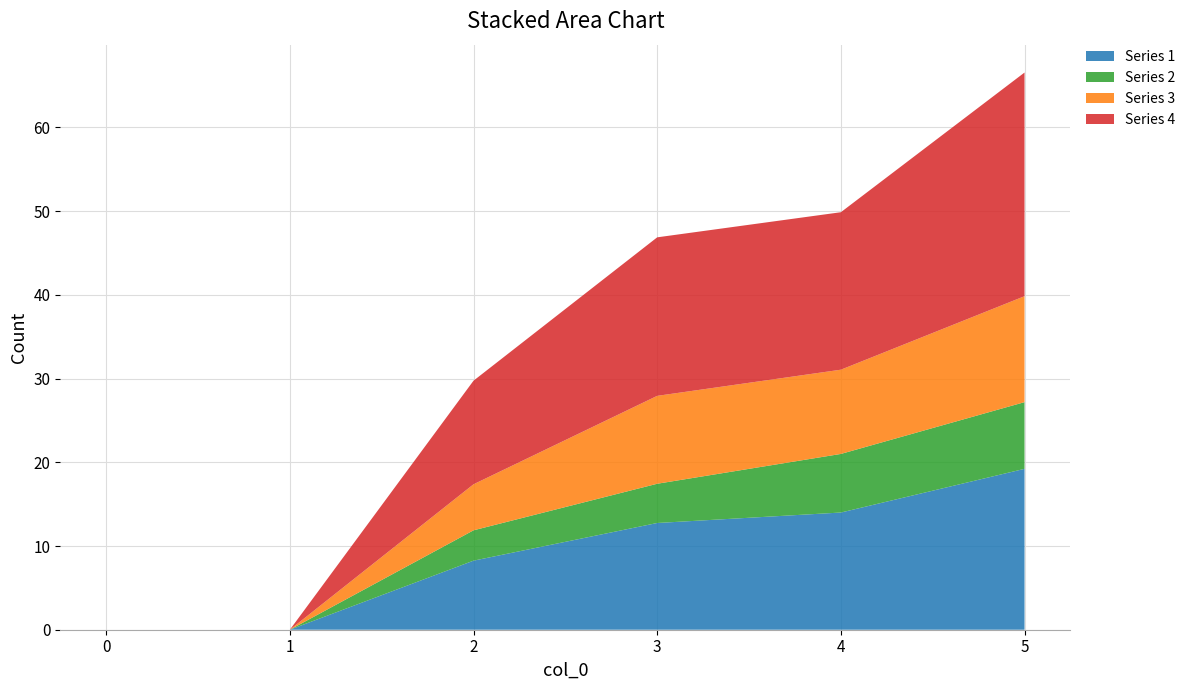

Reading right to left, extract all data points from this chart.

Series 1: 5=19.2	4=14.0	3=12.8	2=8.2	1=0.0	0=0.0
Series 2: 5=8.0	4=7.0	3=4.7	2=3.6	1=0.0	0=0.0
Series 3: 5=12.7	4=10.1	3=10.5	2=5.5	1=0.0	0=0.0
Series 4: 5=26.7	4=18.8	3=18.9	2=12.4	1=0.0	0=0.0